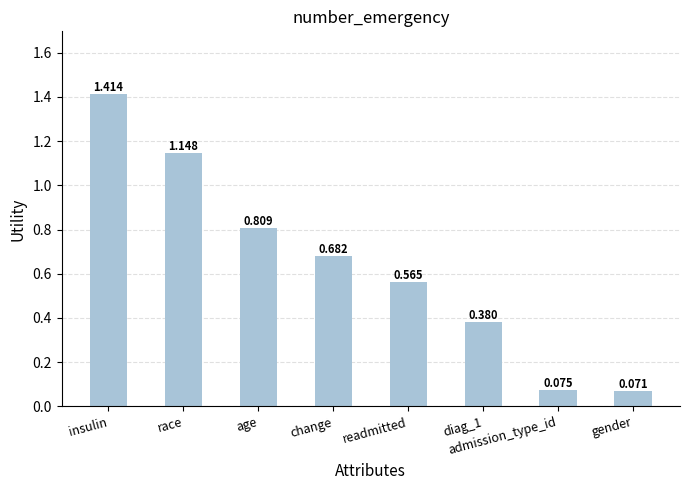

Where is the data nearest to the value 0?

gender